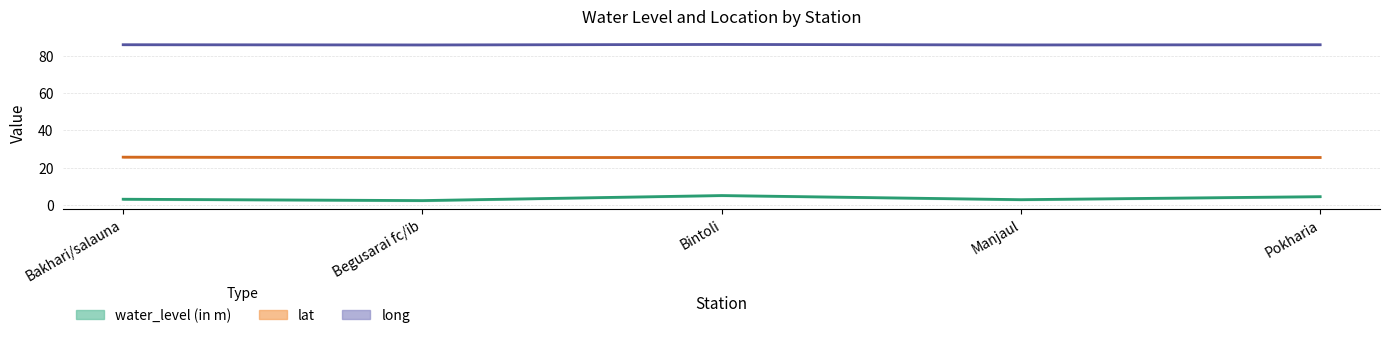

What is the minimum value shown in the chart?

2.2